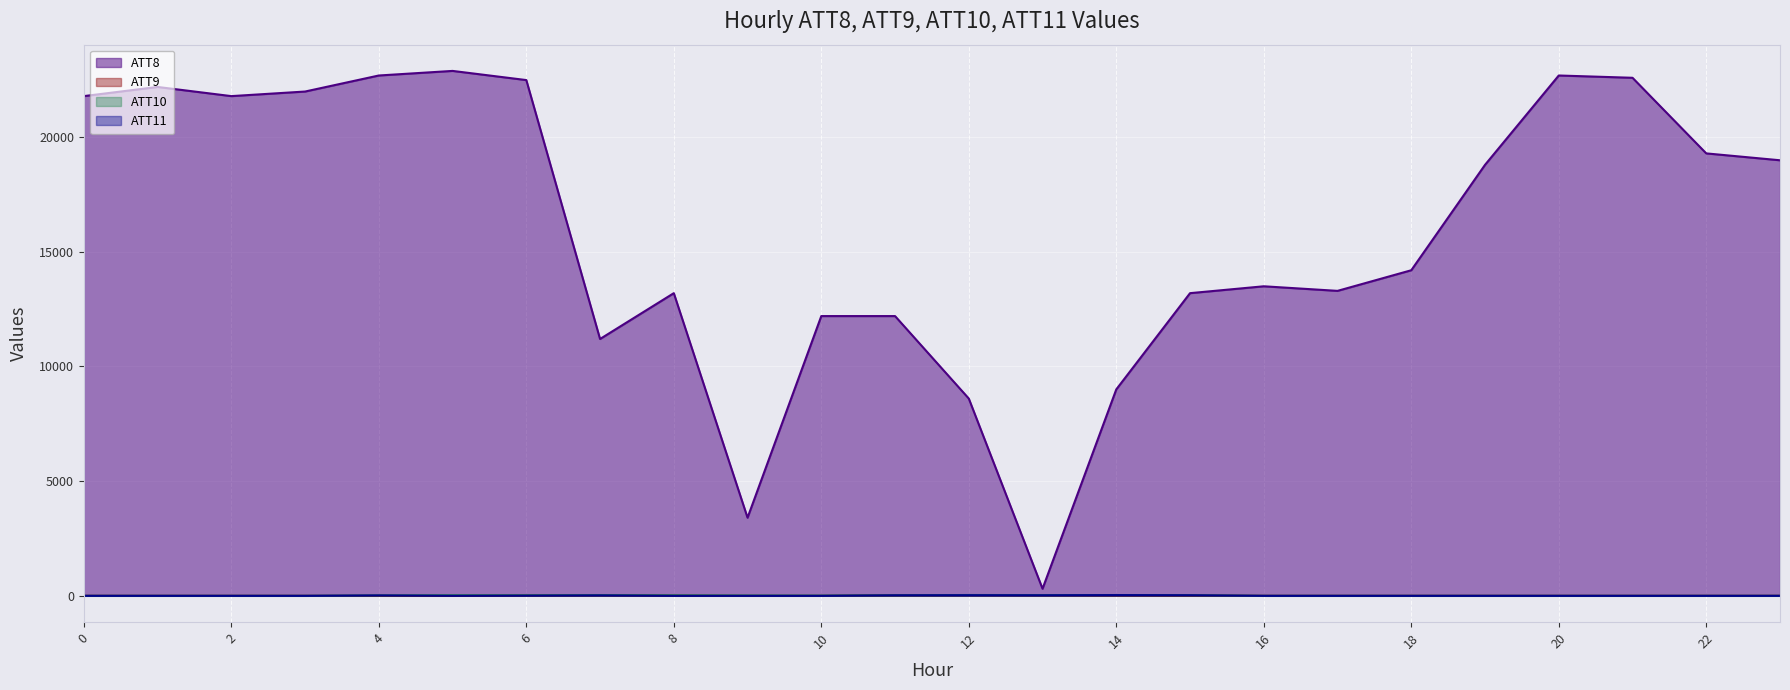

What is the sum of the ATT9 values at 15 and 14?

18.0